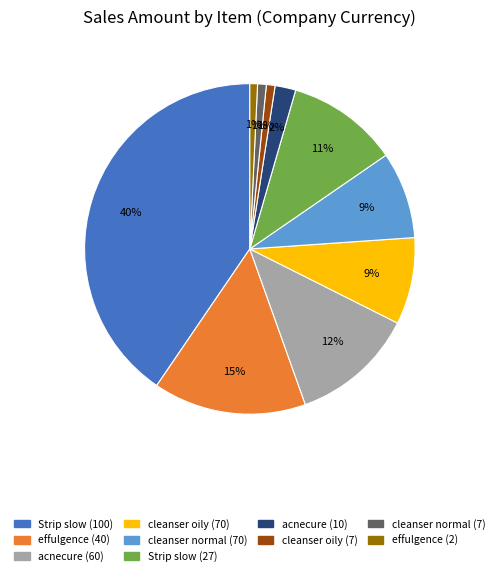

Which category has the biggest portion of the pie?

Strip slow (100)